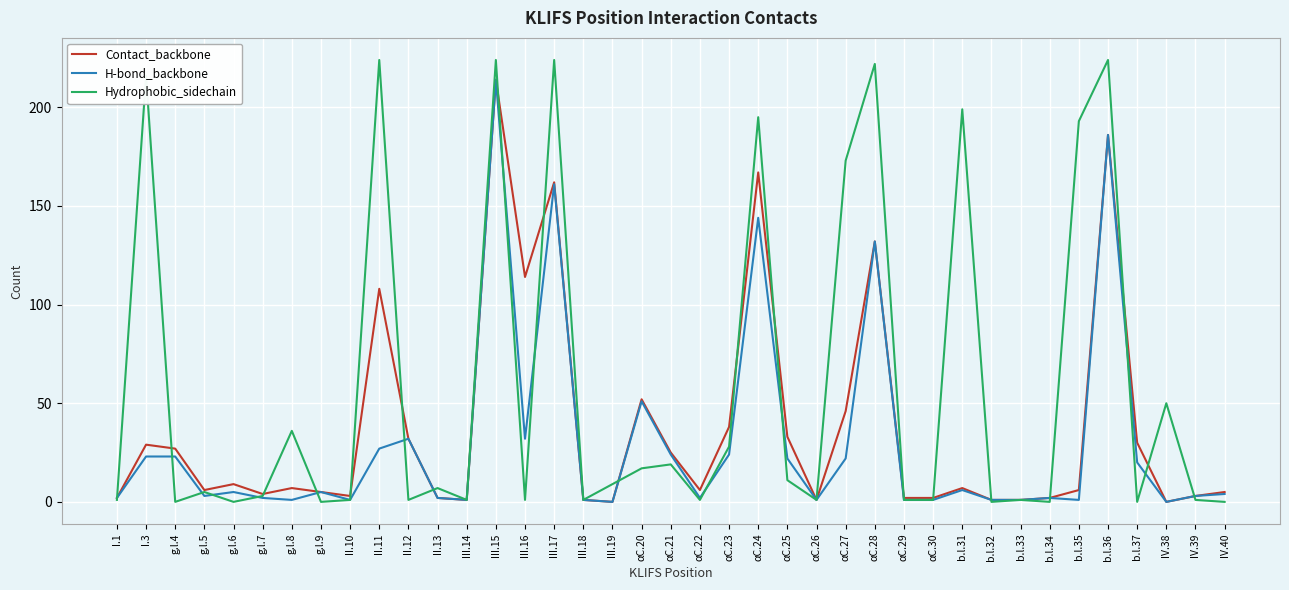

At which category is the sum across all series the highest?

III.15